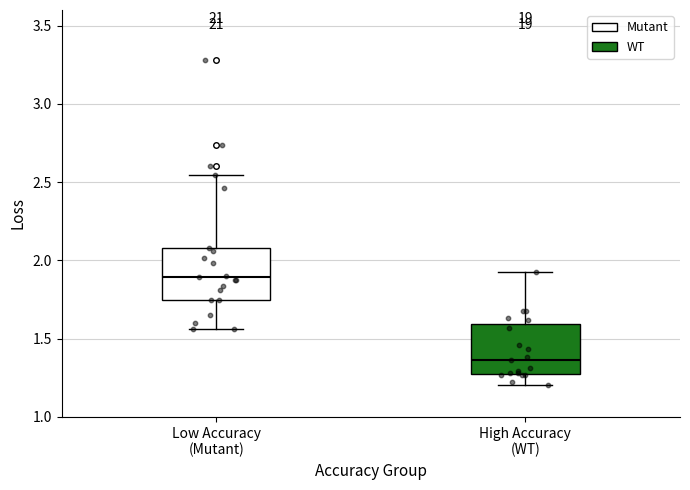

Reading left to right, transcribe this box plot: for each box, give where its median line is, the range the box spans, and where its two whiskers end, as read against the y-axis. The values are not printed on the chart, so give them approximately, as read against the axis.

Low Accuracy (Mutant): median 1.90, box 1.75 to 2.10, whiskers 1.55 to 2.55
High Accuracy (WT): median 1.35, box 1.25 to 1.60, whiskers 1.20 to 1.90